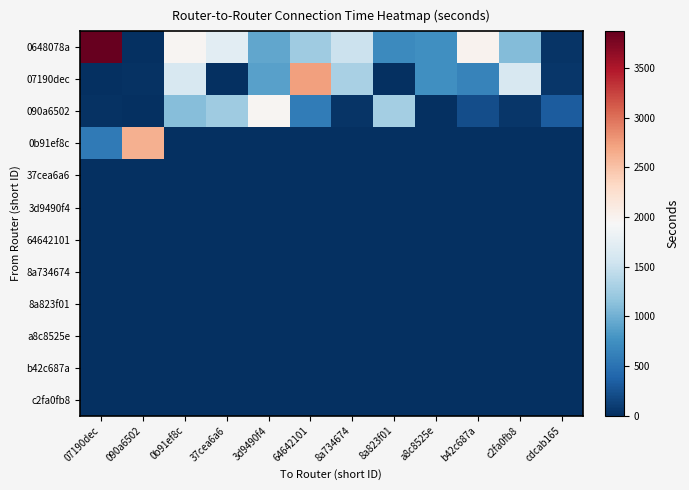

Reading left to right, extract all data points from this chart.

0648078a: 07190dec=3870	090a6502=2	0b91ef8c=1975	37cea6a6=1730	3d9490f4=936	64642101=1243	8a734674=1513	8a823f01=708	a8c8525e=746	b42c687a=2005	c2fa0fb8=1095	cdcab165=37
07190dec: 07190dec=0	090a6502=16	0b91ef8c=1627	37cea6a6=4	3d9490f4=889	64642101=2726	8a734674=1304	8a823f01=15	a8c8525e=743	b42c687a=644	c2fa0fb8=1625	cdcab165=48
090a6502: 07190dec=29	090a6502=0	0b91ef8c=1113	37cea6a6=1253	3d9490f4=1968	64642101=582	8a734674=38	8a823f01=1283	a8c8525e=5	b42c687a=214	c2fa0fb8=53	cdcab165=330
0b91ef8c: 07190dec=562	090a6502=2626	0b91ef8c=0	37cea6a6=0	3d9490f4=0	64642101=0	8a734674=0	8a823f01=0	a8c8525e=0	b42c687a=0	c2fa0fb8=0	cdcab165=0
37cea6a6: 07190dec=0	090a6502=0	0b91ef8c=0	37cea6a6=0	3d9490f4=0	64642101=0	8a734674=0	8a823f01=0	a8c8525e=0	b42c687a=0	c2fa0fb8=0	cdcab165=0
3d9490f4: 07190dec=0	090a6502=0	0b91ef8c=0	37cea6a6=0	3d9490f4=0	64642101=0	8a734674=0	8a823f01=0	a8c8525e=0	b42c687a=0	c2fa0fb8=0	cdcab165=0
64642101: 07190dec=0	090a6502=0	0b91ef8c=0	37cea6a6=0	3d9490f4=0	64642101=0	8a734674=0	8a823f01=0	a8c8525e=0	b42c687a=0	c2fa0fb8=0	cdcab165=0
8a734674: 07190dec=0	090a6502=0	0b91ef8c=0	37cea6a6=0	3d9490f4=0	64642101=0	8a734674=0	8a823f01=0	a8c8525e=0	b42c687a=0	c2fa0fb8=0	cdcab165=0
8a823f01: 07190dec=0	090a6502=0	0b91ef8c=0	37cea6a6=0	3d9490f4=0	64642101=0	8a734674=0	8a823f01=0	a8c8525e=0	b42c687a=0	c2fa0fb8=0	cdcab165=0
a8c8525e: 07190dec=0	090a6502=0	0b91ef8c=0	37cea6a6=0	3d9490f4=0	64642101=0	8a734674=0	8a823f01=0	a8c8525e=0	b42c687a=0	c2fa0fb8=0	cdcab165=0
b42c687a: 07190dec=0	090a6502=0	0b91ef8c=0	37cea6a6=0	3d9490f4=0	64642101=0	8a734674=0	8a823f01=0	a8c8525e=0	b42c687a=0	c2fa0fb8=0	cdcab165=0
c2fa0fb8: 07190dec=0	090a6502=0	0b91ef8c=0	37cea6a6=0	3d9490f4=0	64642101=0	8a734674=0	8a823f01=0	a8c8525e=0	b42c687a=0	c2fa0fb8=0	cdcab165=0